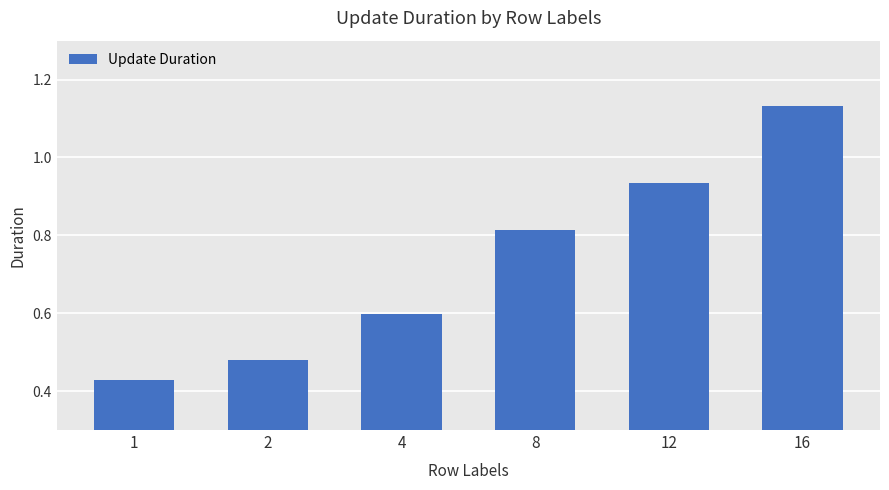

What is the difference between the maximum and second lowest values?

0.7